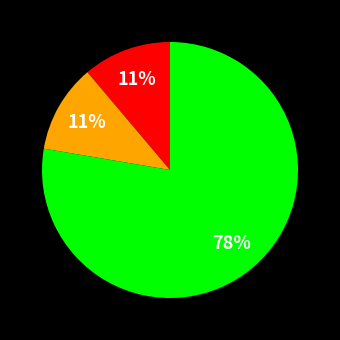

To the nearest percent, what is the difference between the largest and smallest slice percentages?

67%